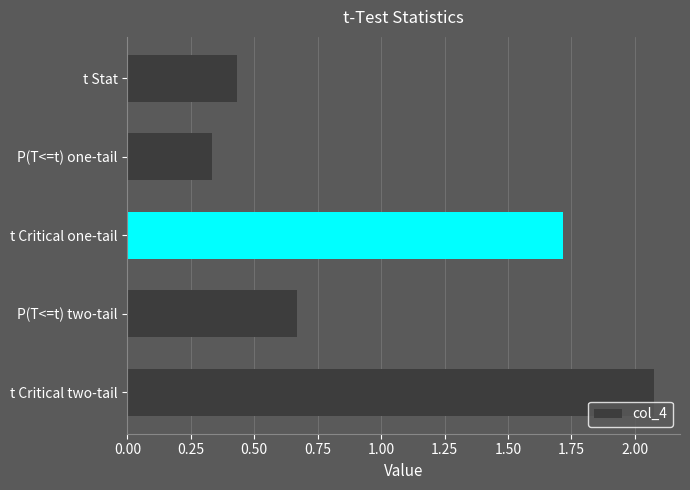

How many data points does each series have?

5